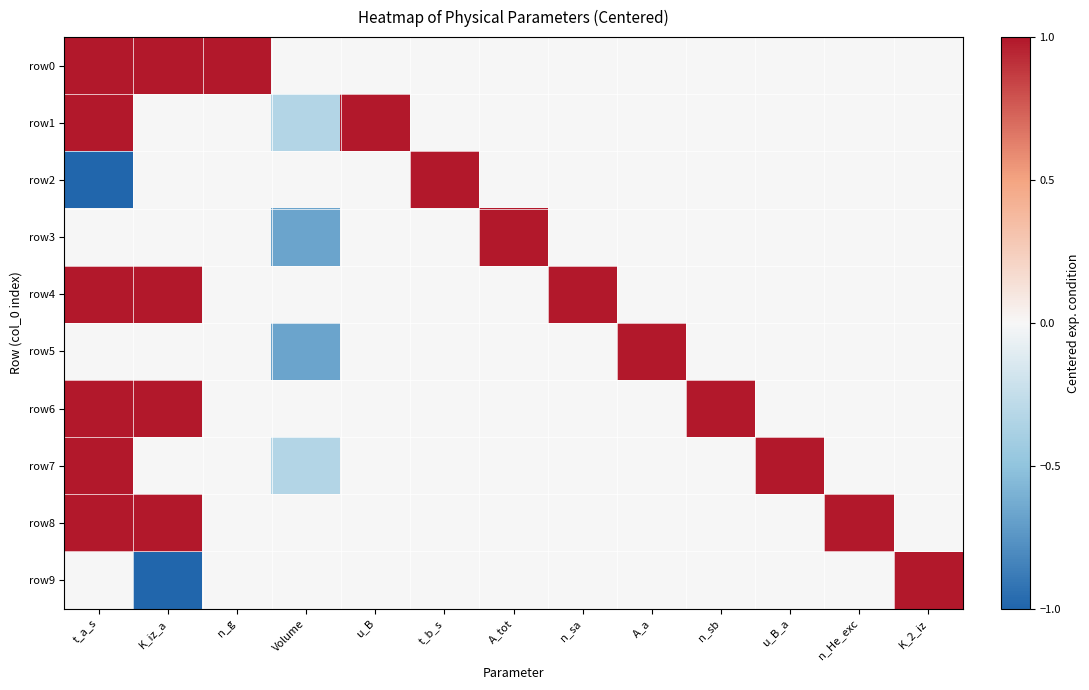

At how many categories does at least one series exceed 0?

12